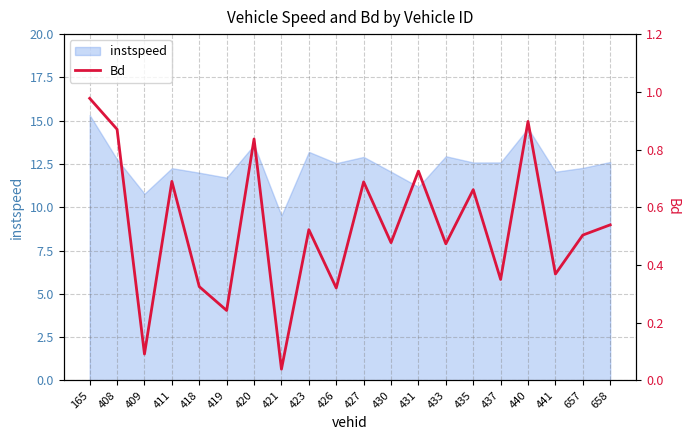

Reading left to right, extract all data points from this chart.

165=1.0	408=0.9	409=0.1	411=0.7	418=0.3	419=0.2	420=0.8	421=0.0	423=0.5	426=0.3	427=0.7	430=0.5	431=0.7	433=0.5	435=0.7	437=0.3	440=0.9	441=0.4	657=0.5	658=0.5